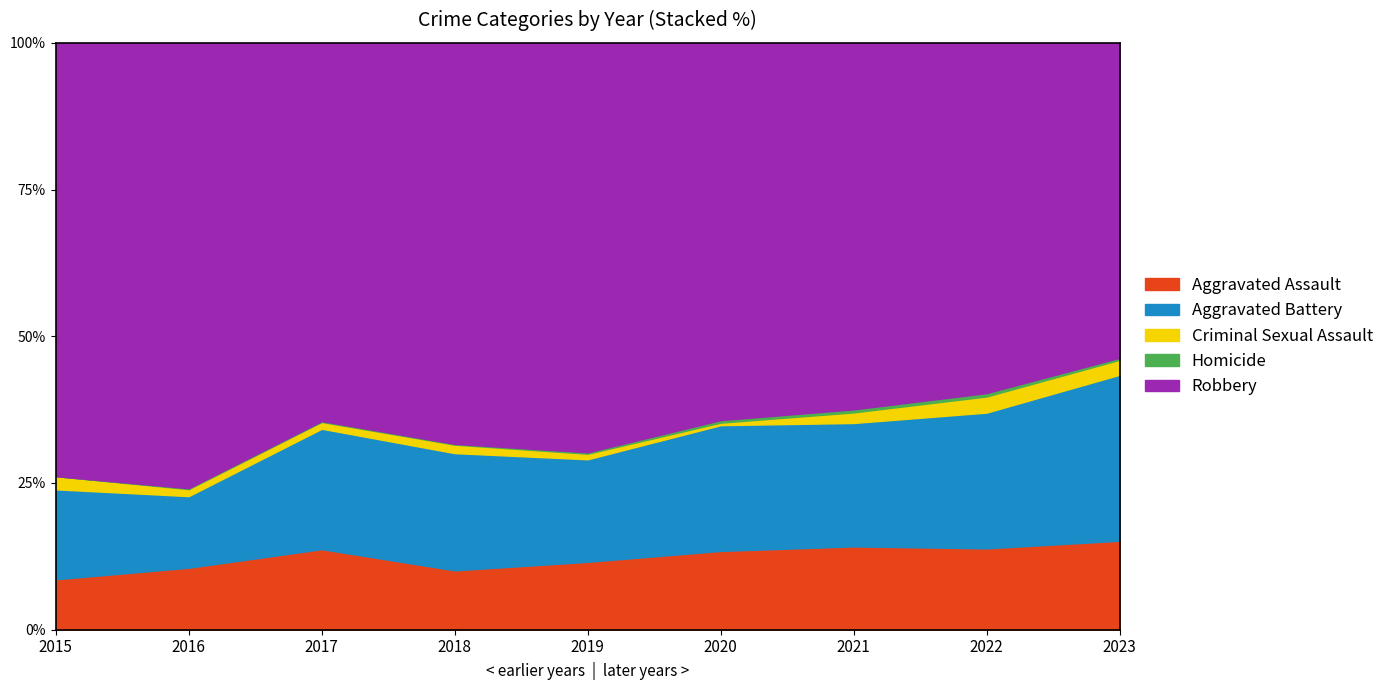

How many lines are shown in the chart?

5